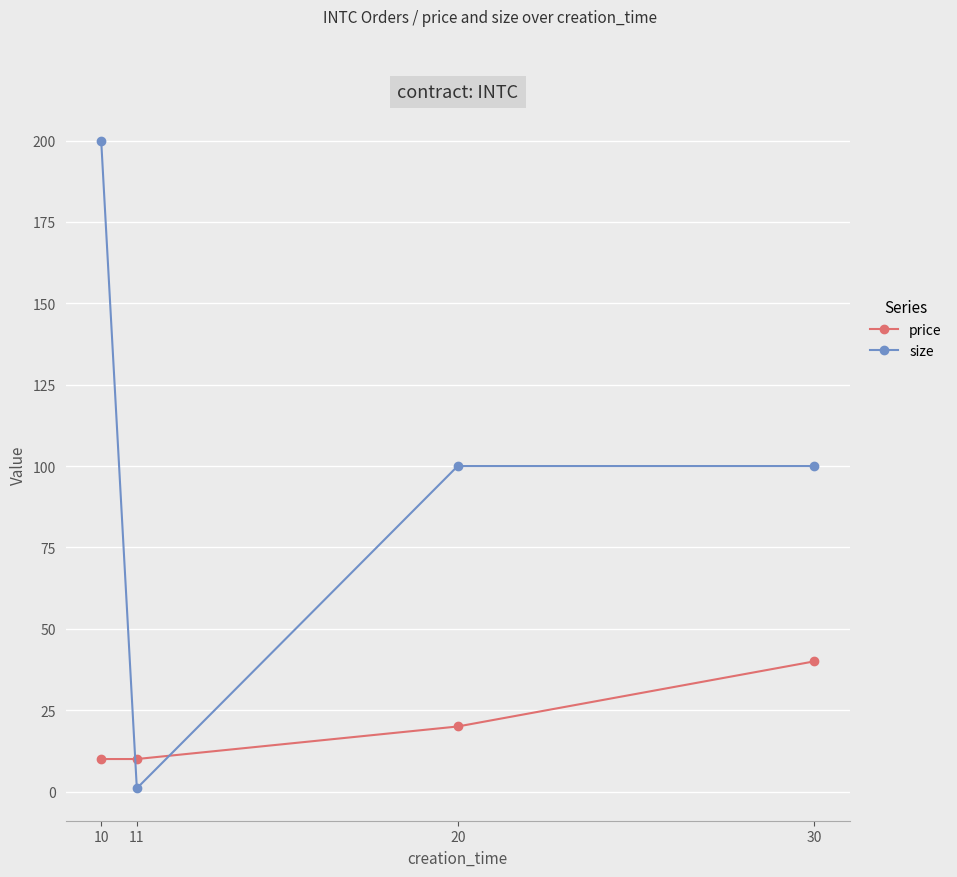

At which label does size first exceed 100?

10